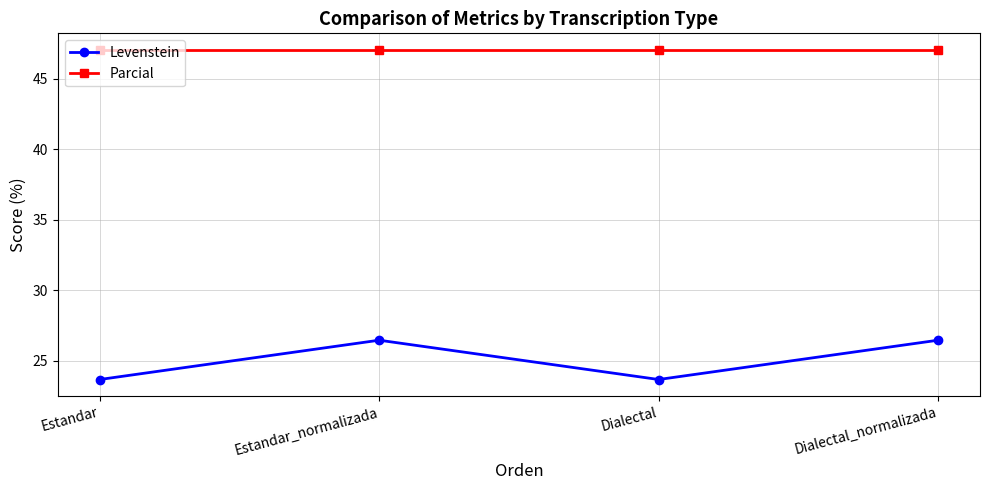

What is the lowest value of the Levenstein series?

23.7